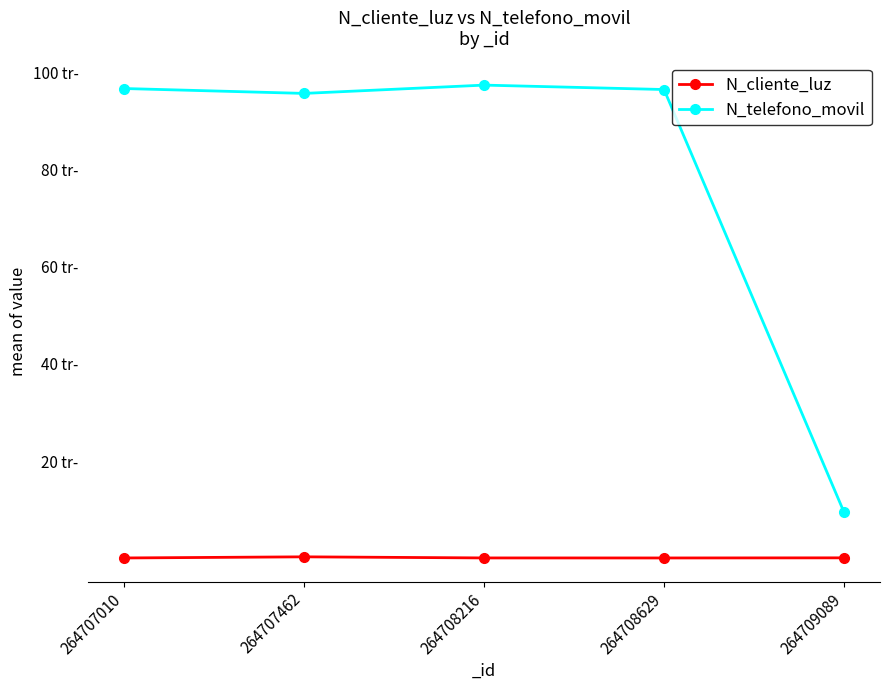

In N_cliente_luz, how many points are lower than both neighbors (excluding endpoints)?

1